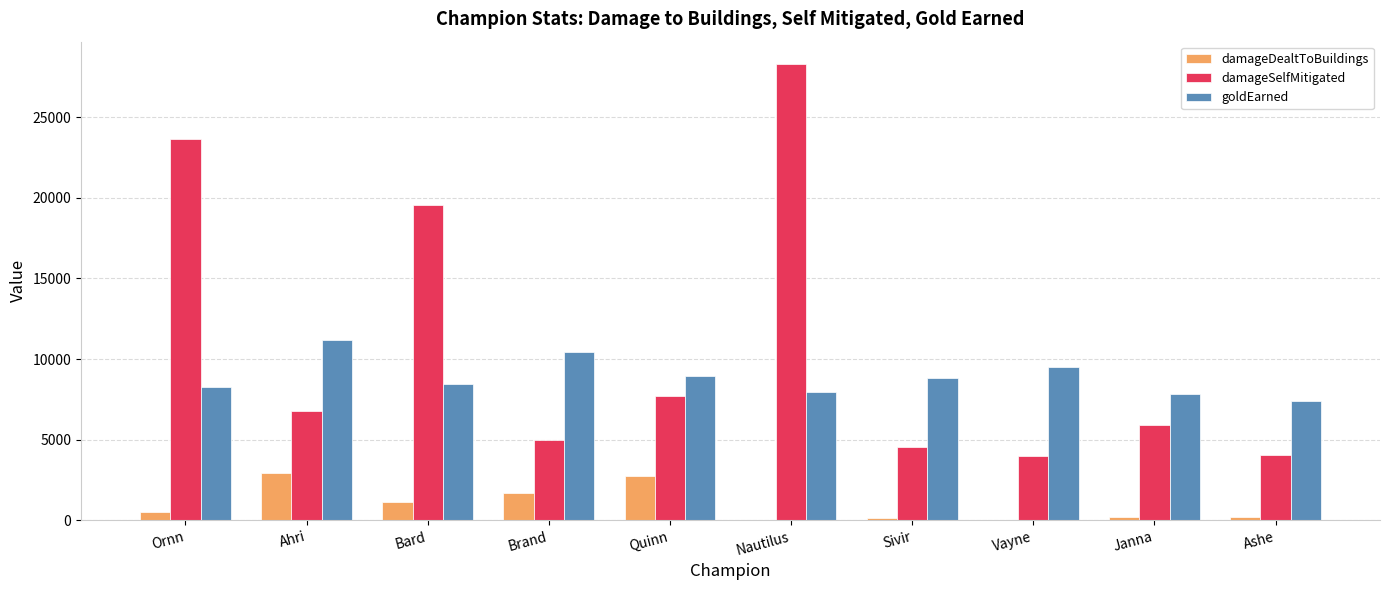

What is the sum of all damageDealtToBuildings values?

9514